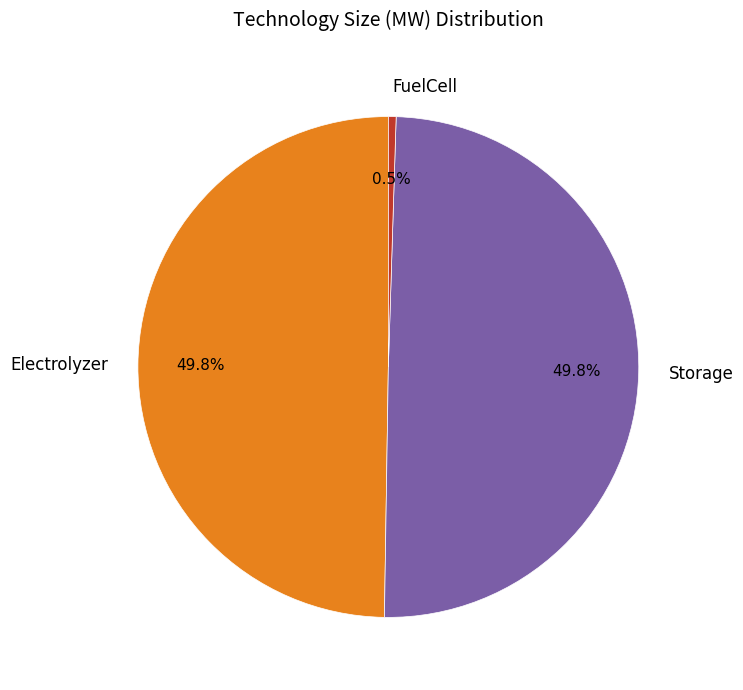

To the nearest percent, what is the average slice percentage?

33%